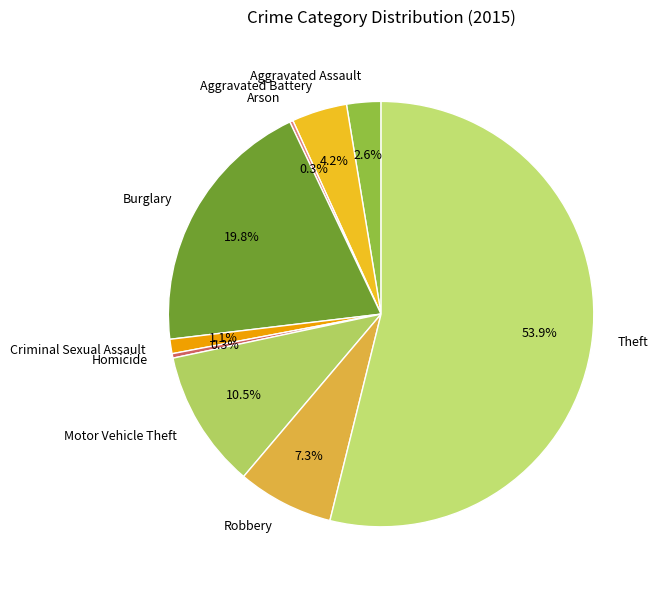

What percentage is NOT represented by Burglary?

80.2%